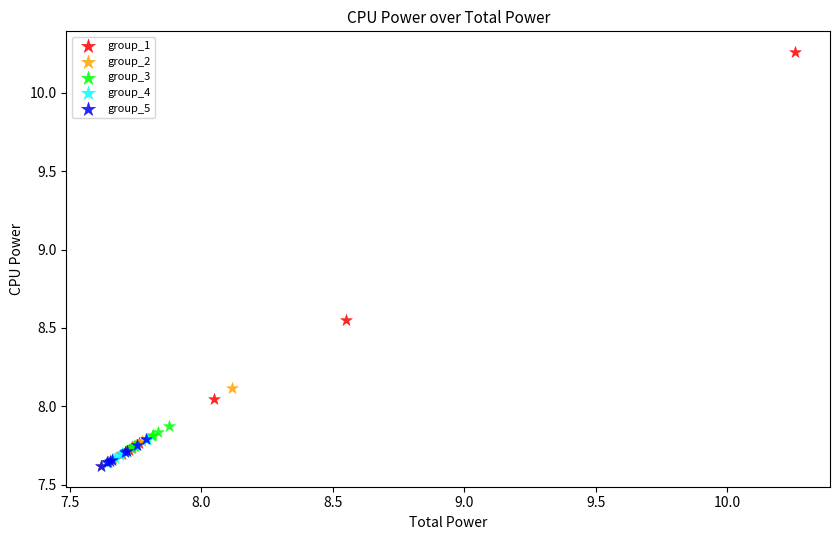

What are all the series names shown in the legend?

group_1, group_2, group_3, group_4, group_5